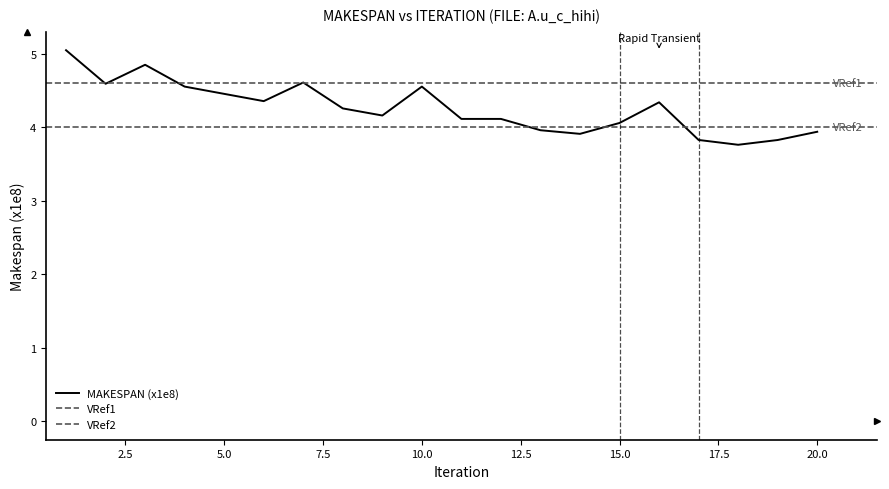

Count the number of values greater than 4.

14